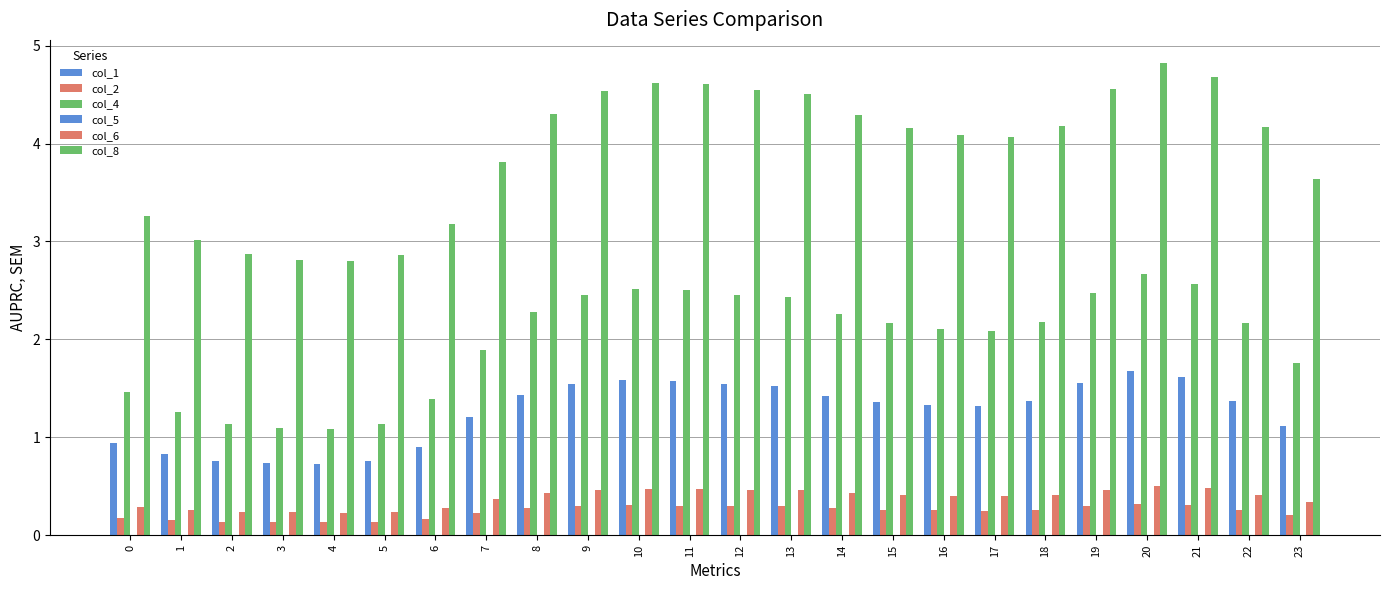

Reading left to right, extract all data points from this chart.

col_1: 0.9	0.8	0.8	0.7	0.7	0.8	0.9	1.2	1.4	1.5	1.6	1.6	1.5	1.5	1.4	1.4	1.3	1.3	1.4	1.6	1.7	1.6	1.4	1.1
col_2: 0.2	0.2	0.1	0.1	0.1	0.1	0.2	0.2	0.3	0.3	0.3	0.3	0.3	0.3	0.3	0.3	0.3	0.3	0.3	0.3	0.3	0.3	0.3	0.2
col_4: 1.5	1.3	1.1	1.1	1.1	1.1	1.4	1.9	2.3	2.5	2.5	2.5	2.5	2.4	2.3	2.2	2.1	2.1	2.2	2.5	2.7	2.6	2.2	1.8
col_5: 0.0	0.0	0.0	0.0	0.0	0.0	0.0	0.0	0.0	0.0	0.0	0.0	0.0	0.0	0.0	0.0	0.0	0.0	0.0	0.0	0.0	0.0	0.0	0.0
col_6: 0.3	0.3	0.2	0.2	0.2	0.2	0.3	0.4	0.4	0.5	0.5	0.5	0.5	0.5	0.4	0.4	0.4	0.4	0.4	0.5	0.5	0.5	0.4	0.3
col_8: 3.3	3.0	2.9	2.8	2.8	2.9	3.2	3.8	4.3	4.5	4.6	4.6	4.5	4.5	4.3	4.2	4.1	4.1	4.2	4.6	4.8	4.7	4.2	3.6